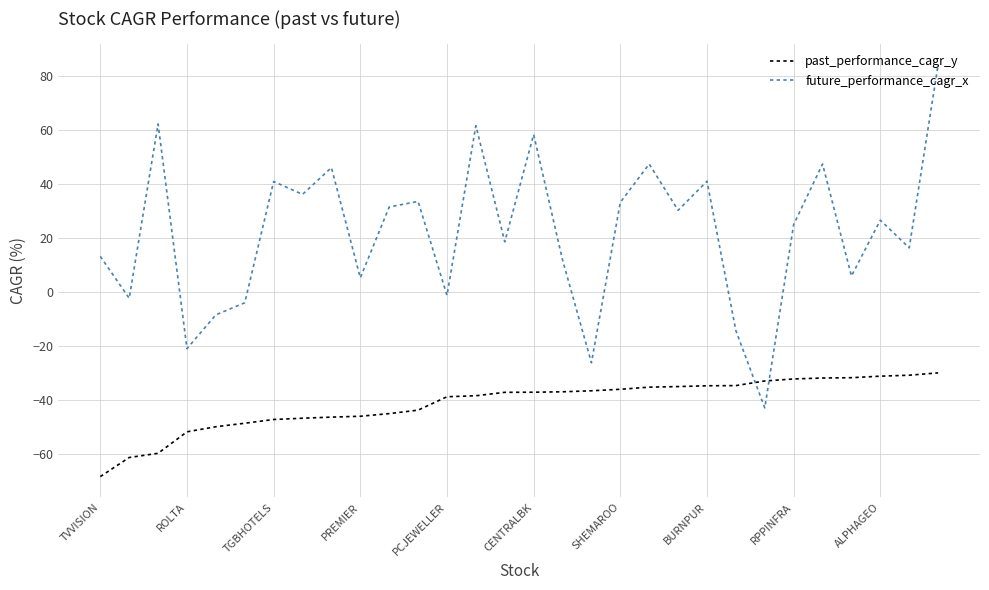

What is the difference between the maximum and second lowest values in the past_performance_cagr_y series?

31.3